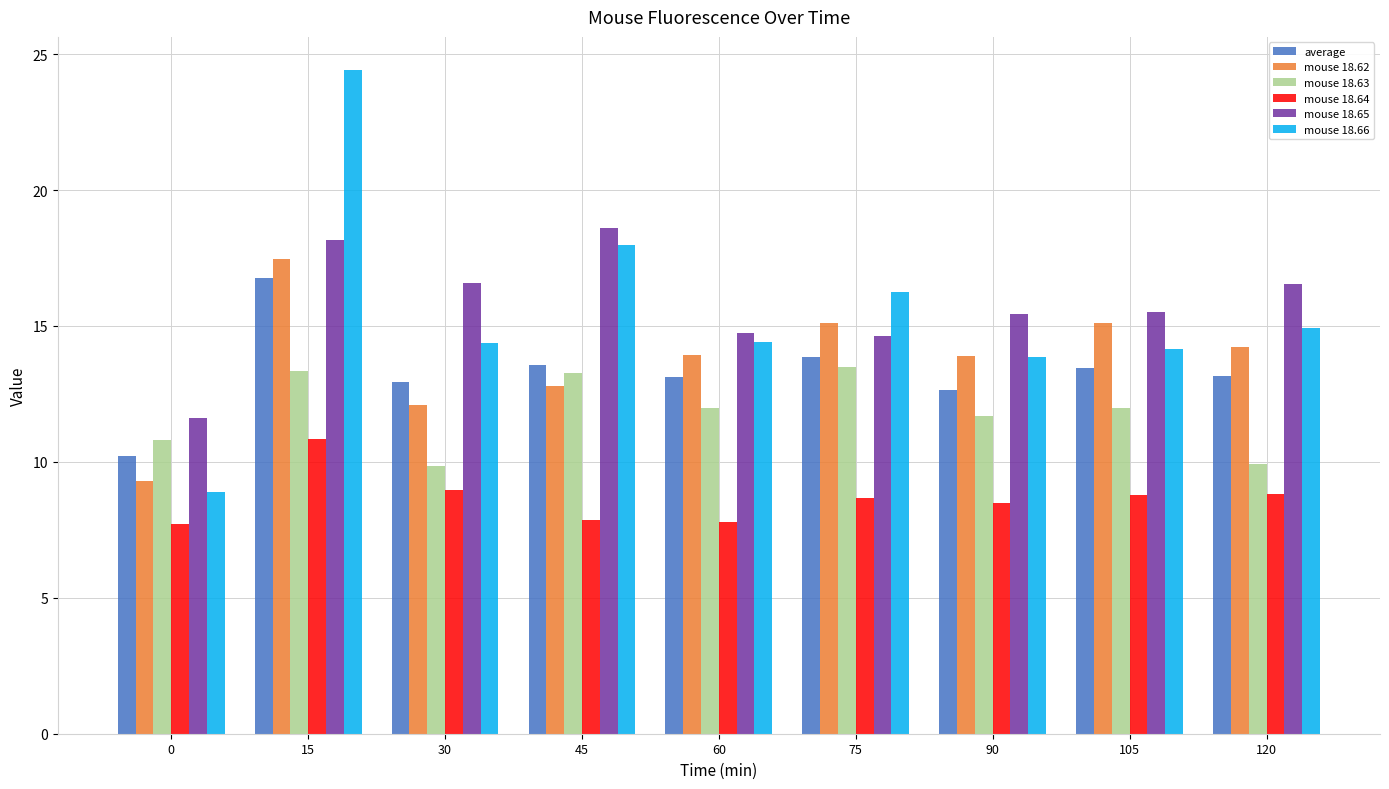

What is the total value across all series at 105?

79.0